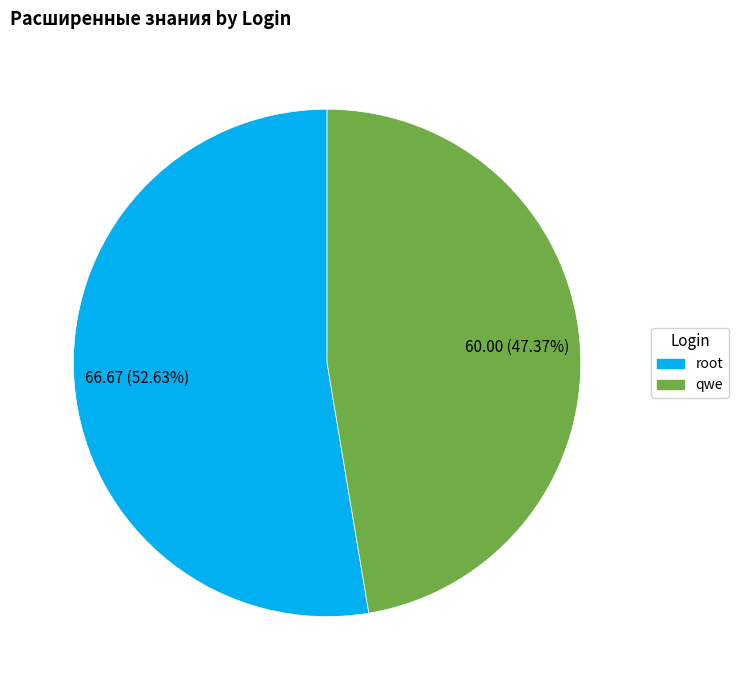

Which has a higher value, qwe or root?

root